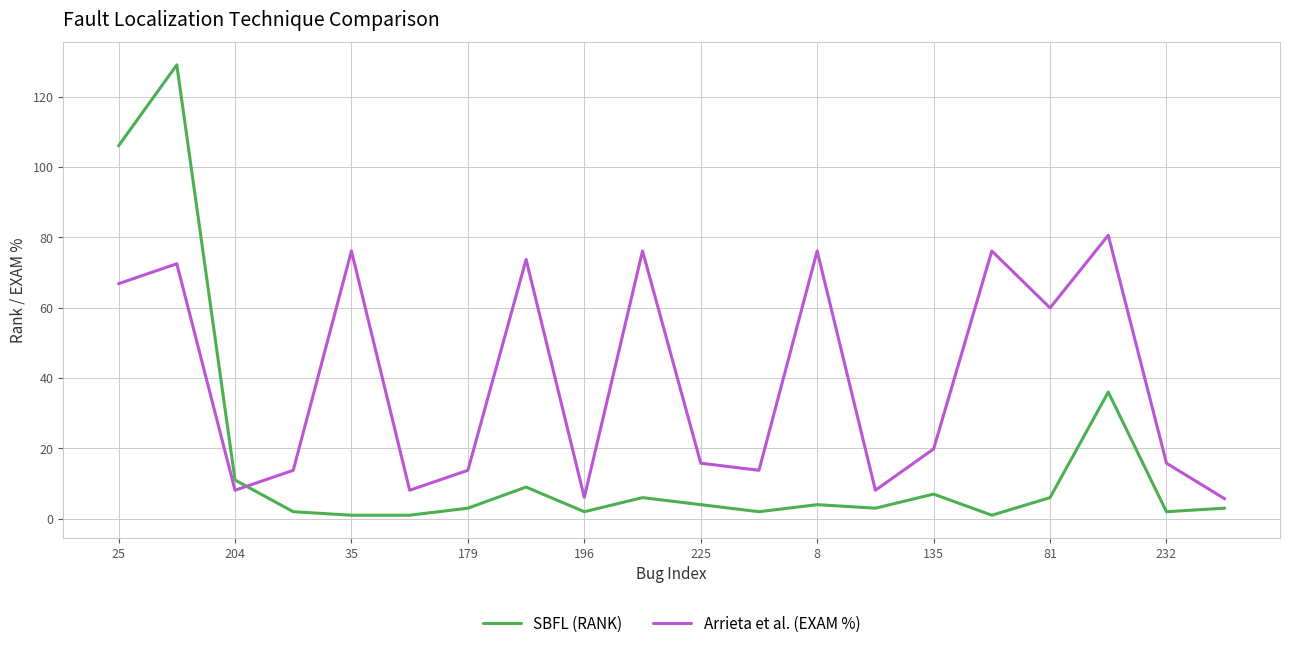

Which series has the largest total across all categories?

Arrieta et al. (EXAM %)